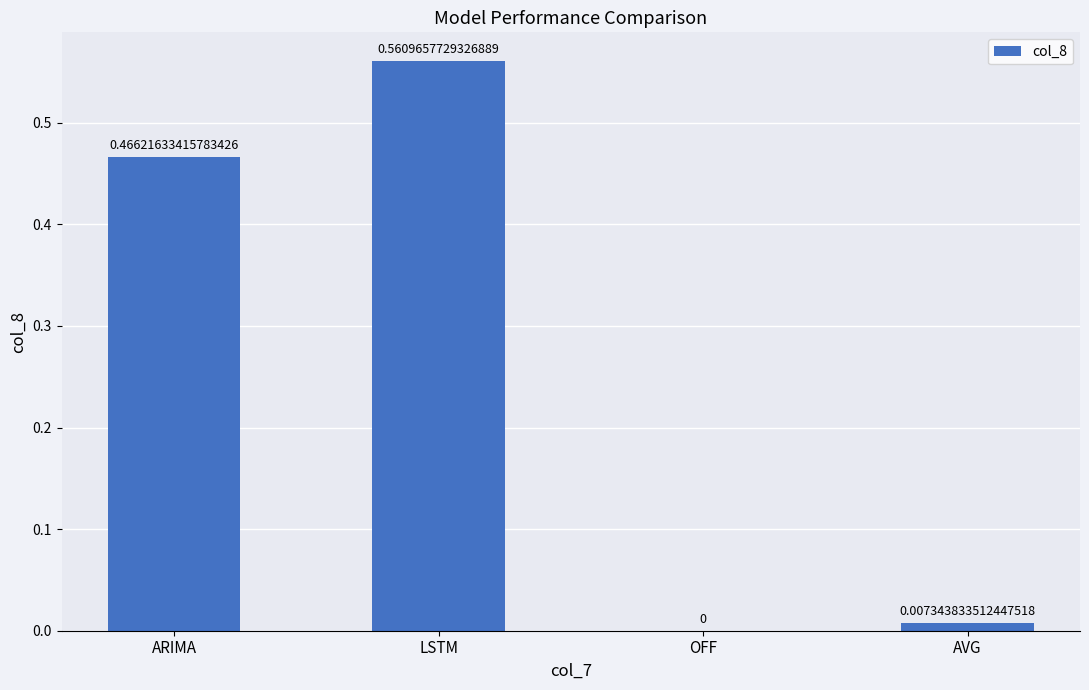

Which has a higher value, ARIMA or AVG?

ARIMA